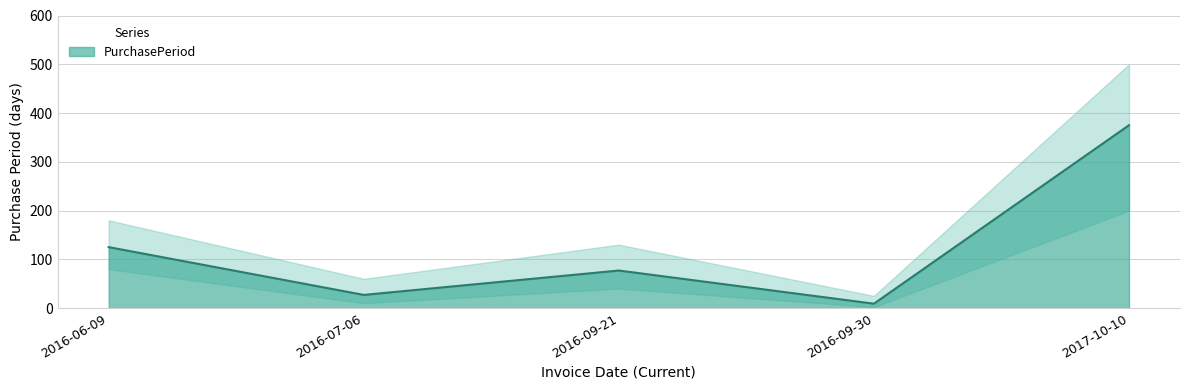

At which label does the data first exceed 77?

2016-06-09